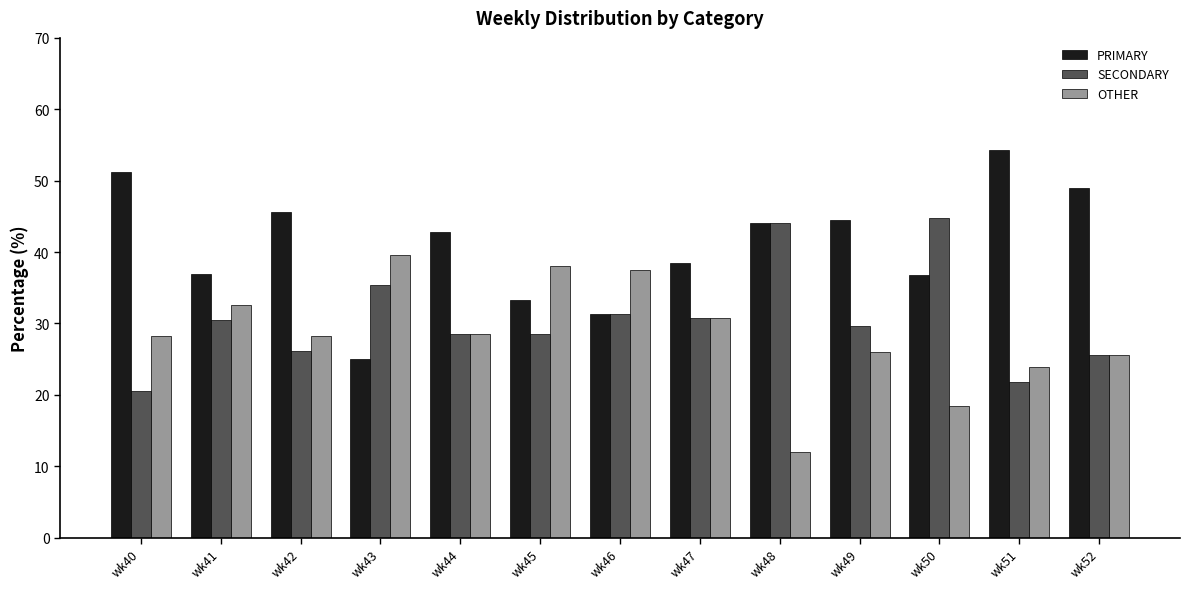

What is the difference between the maximum and second lowest values in the OTHER series?

21.2